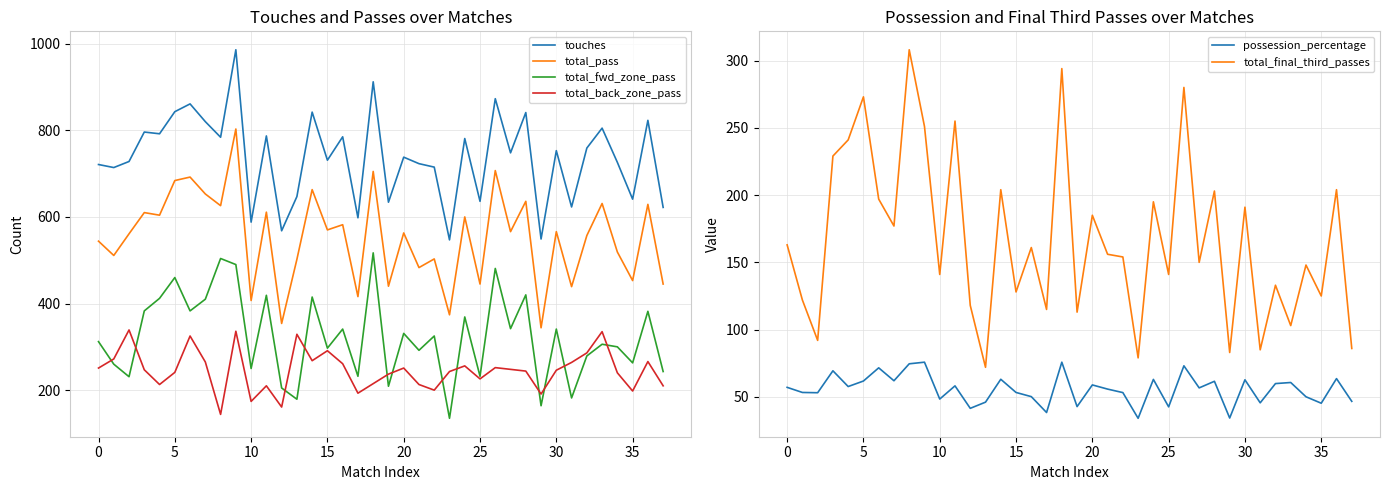

True or false: total_back_zone_pass and touches intersect in this chart.

False